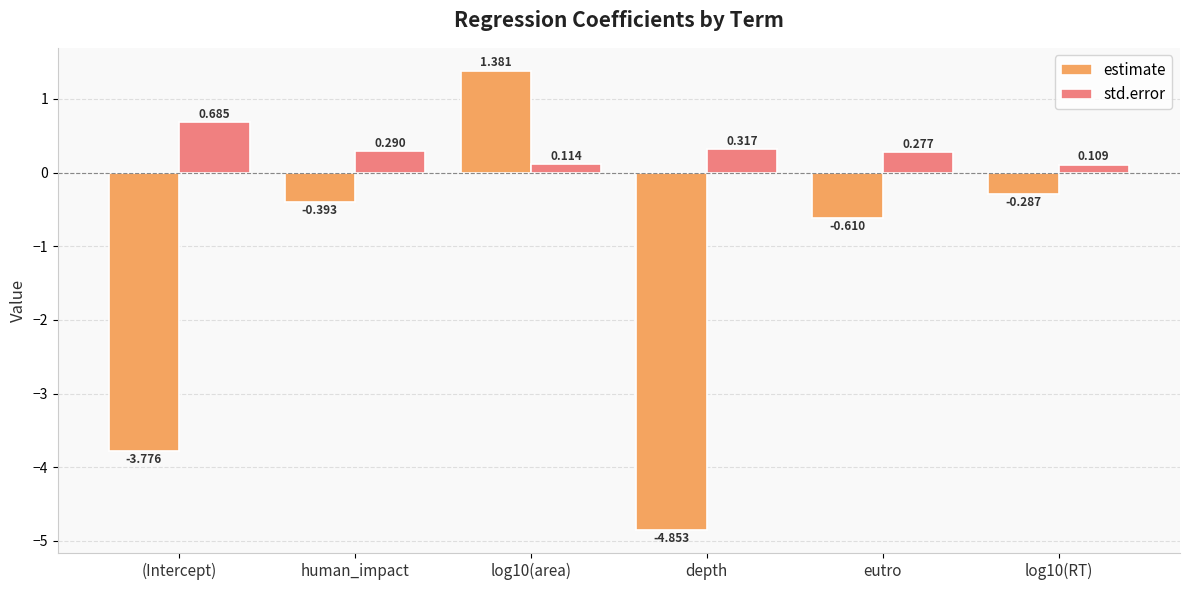

What is the label of the 5th bar from the right?

human_impact